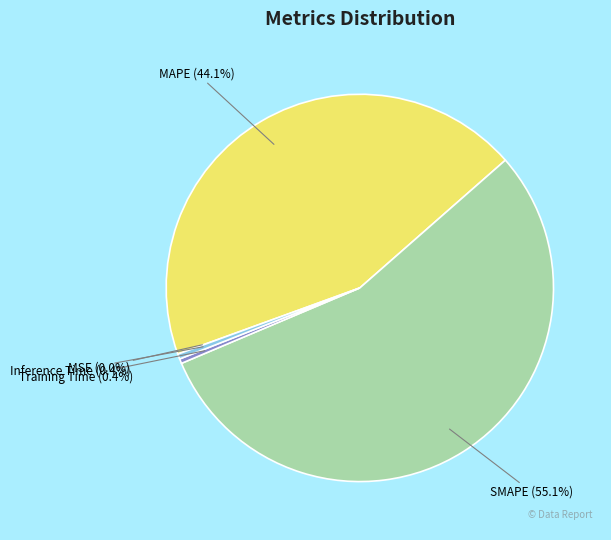

Does SMAPE represent more than half of the total?

Yes